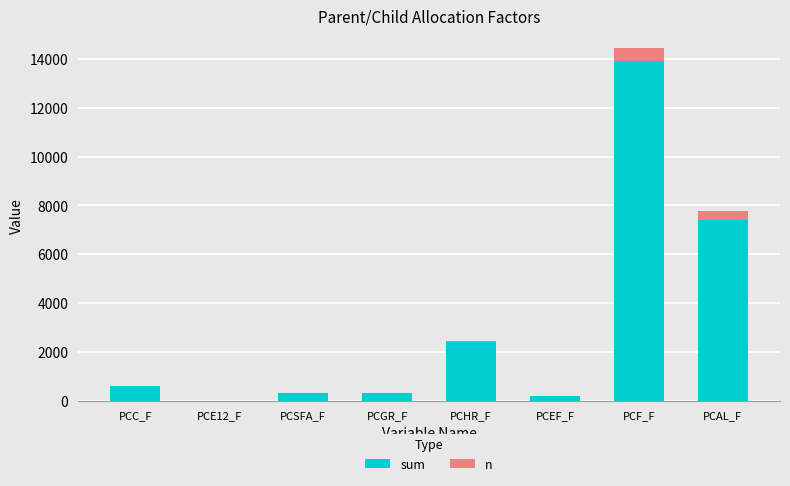

What is the average value of the sum series?

3138